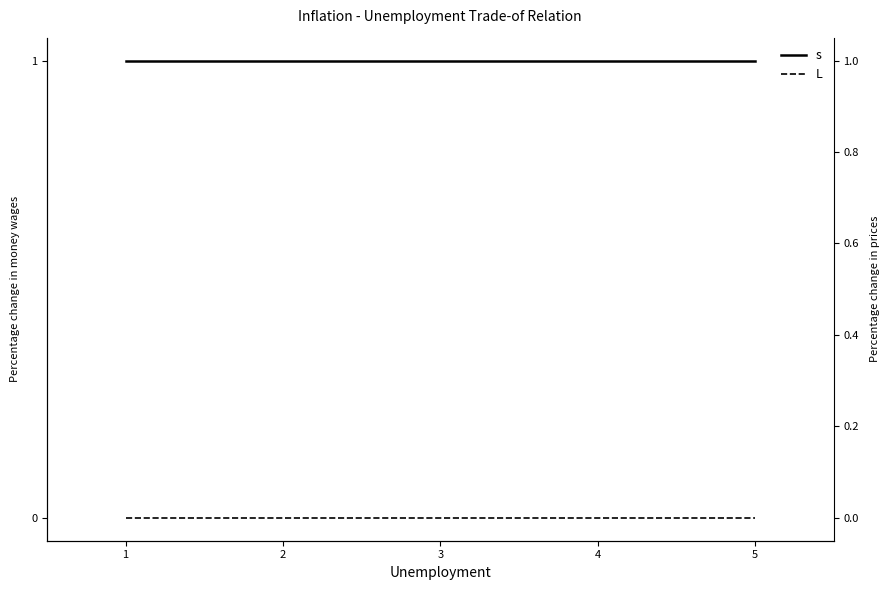

True or false: L and s intersect in this chart.

False